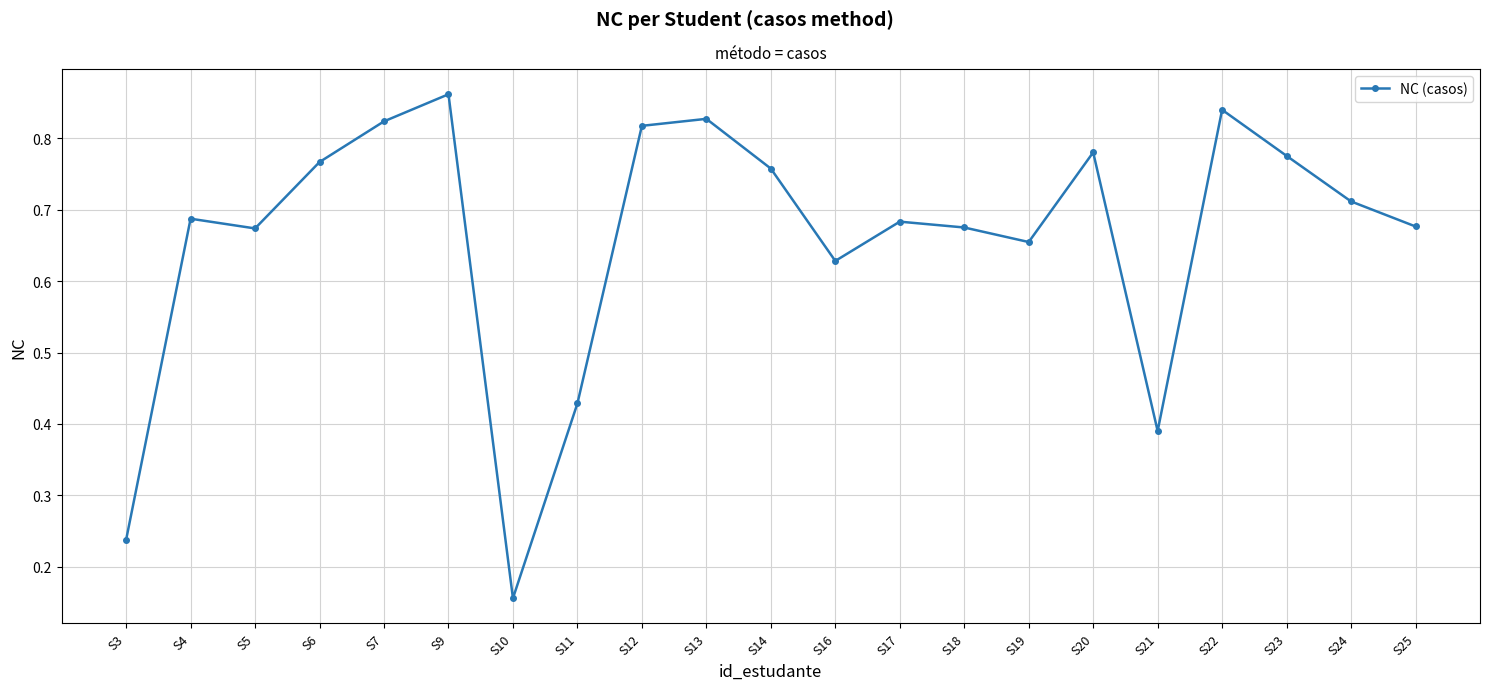

Does the chart display data point markers on the line(s)?

Yes